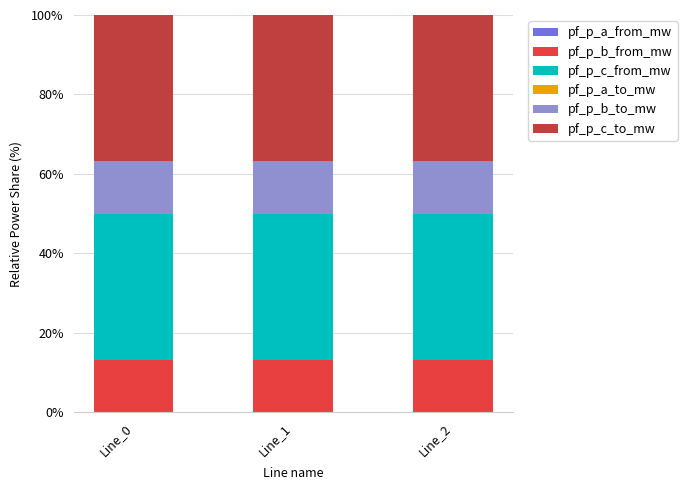

Are the bars horizontal?

No